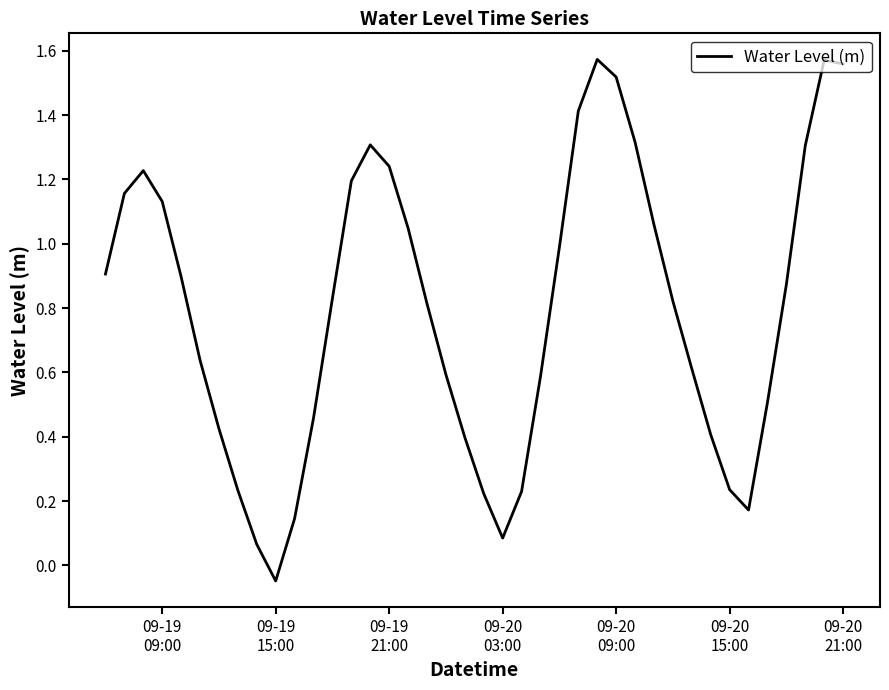

Is this an area chart (filled region under the line)?

No